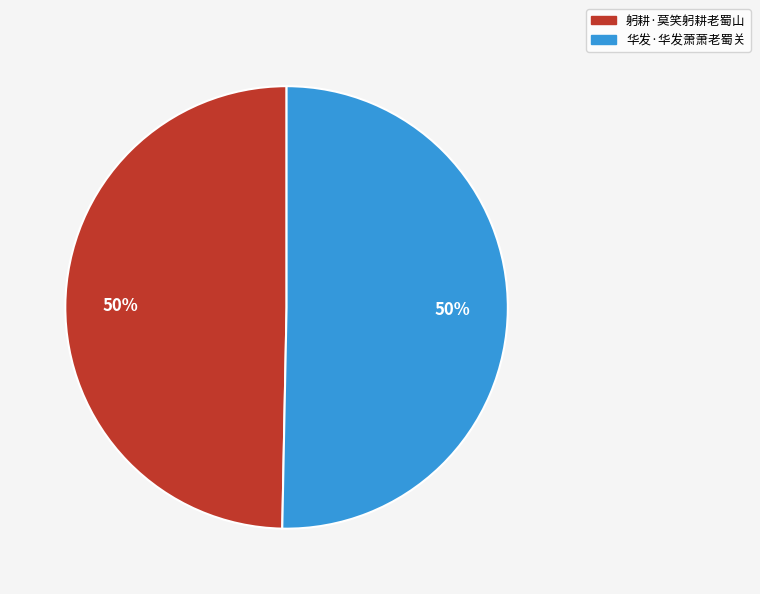

Is the sum of 躬耕·莫笑躬耕老蜀山 and 华发·华发萧萧老蜀关 greater than half?

Yes